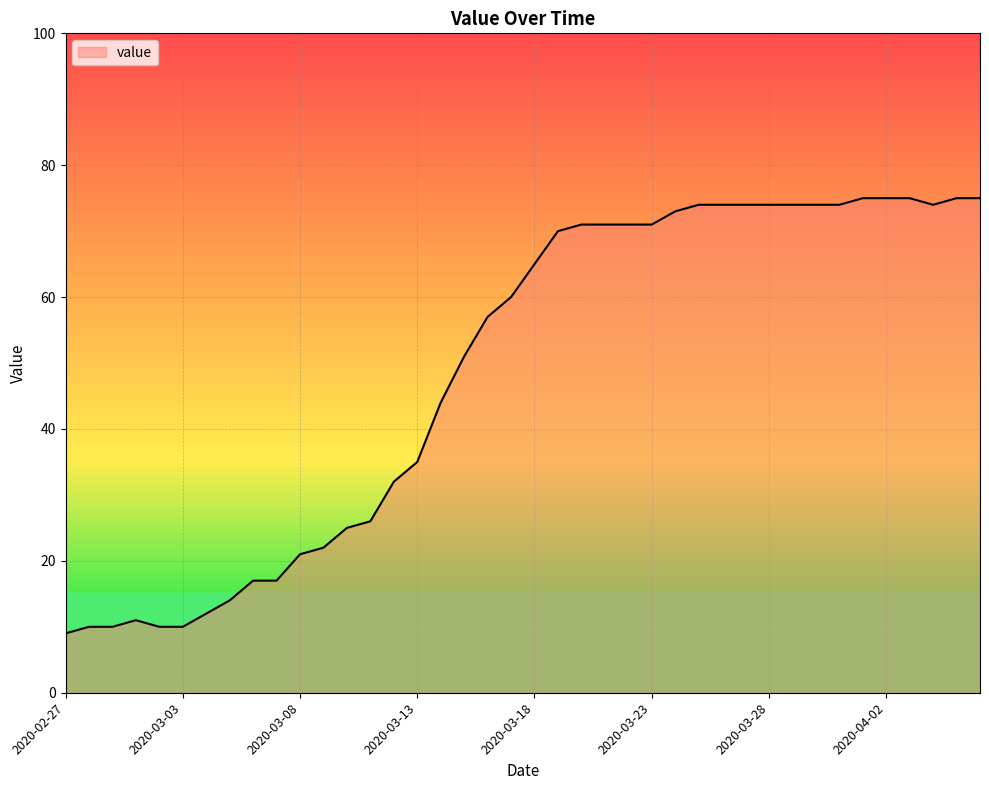

What is the difference between the second highest and minimum values?

66